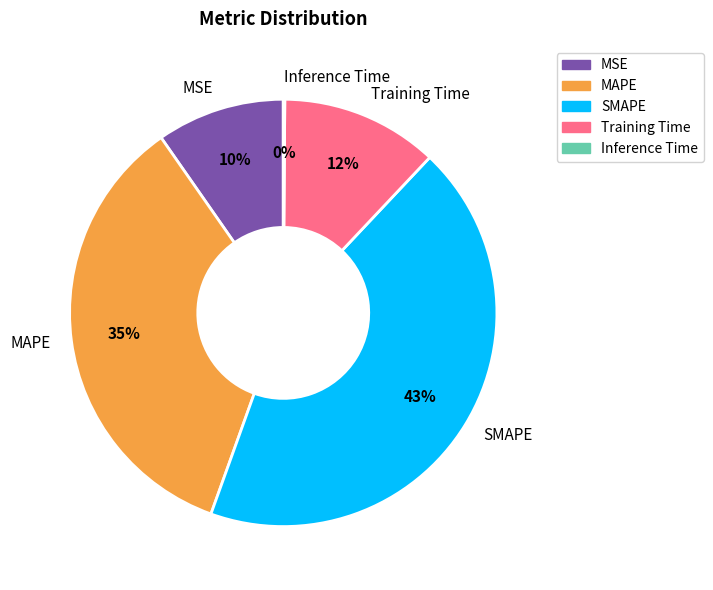

Which category has the biggest portion of the pie?

SMAPE